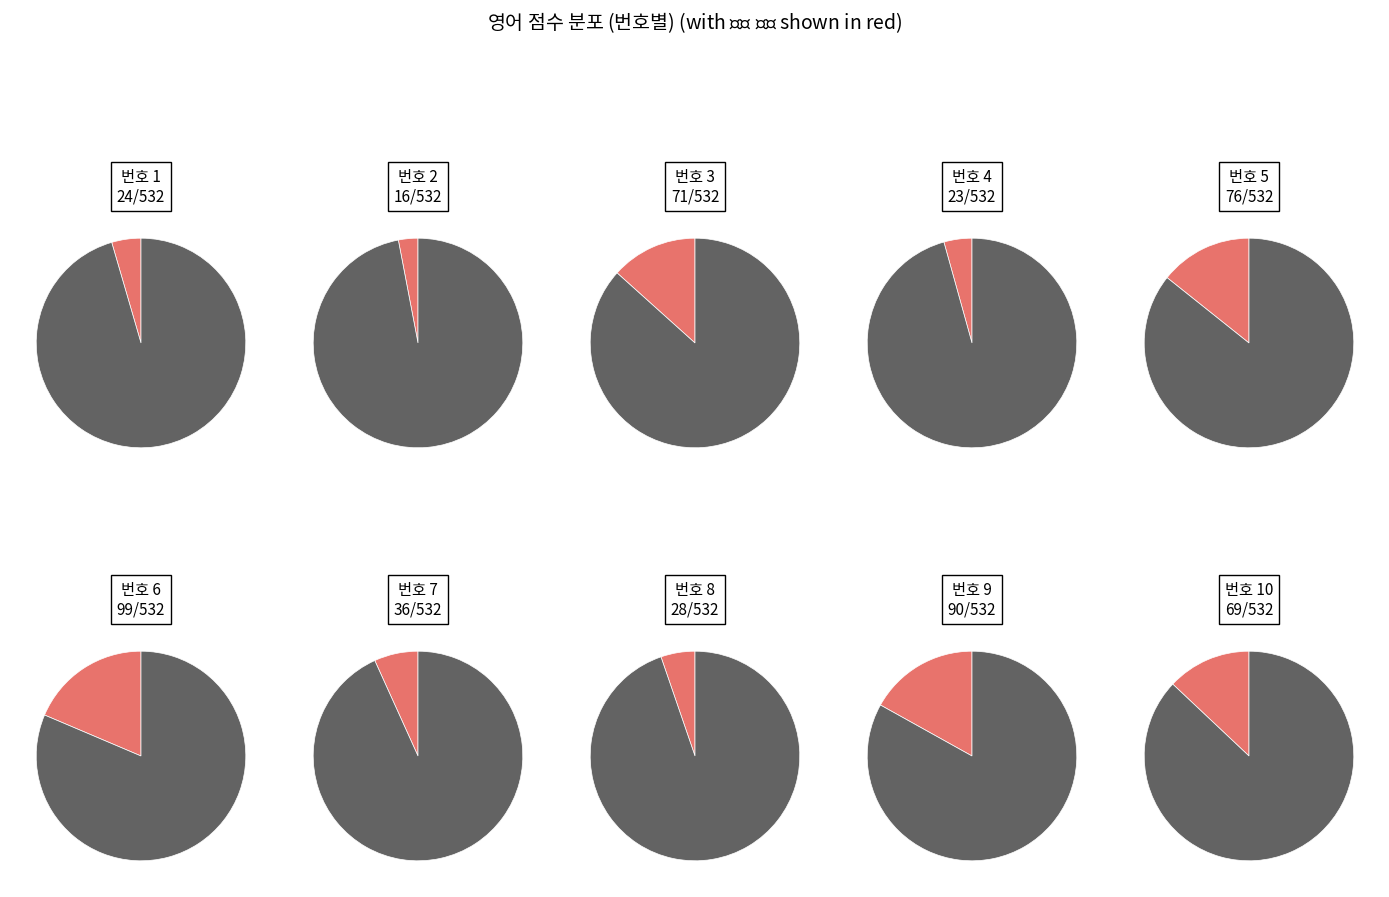

To the nearest percent, what percentage of the pie is 8?

5%